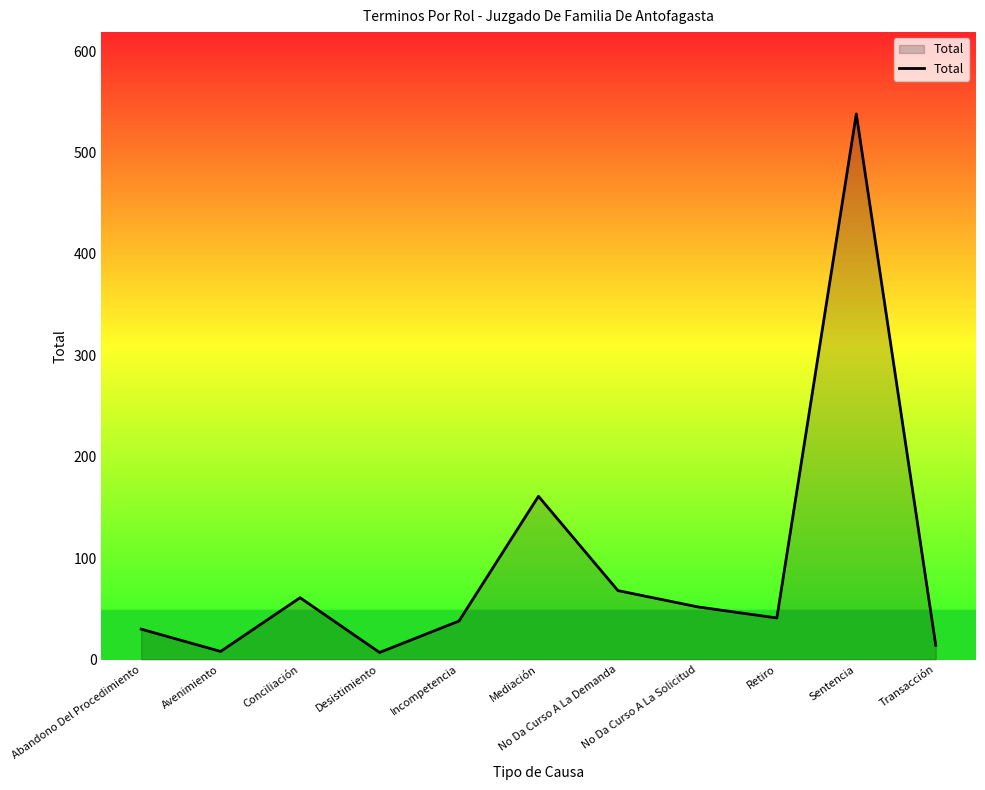

Count the number of categories in the chart.

11